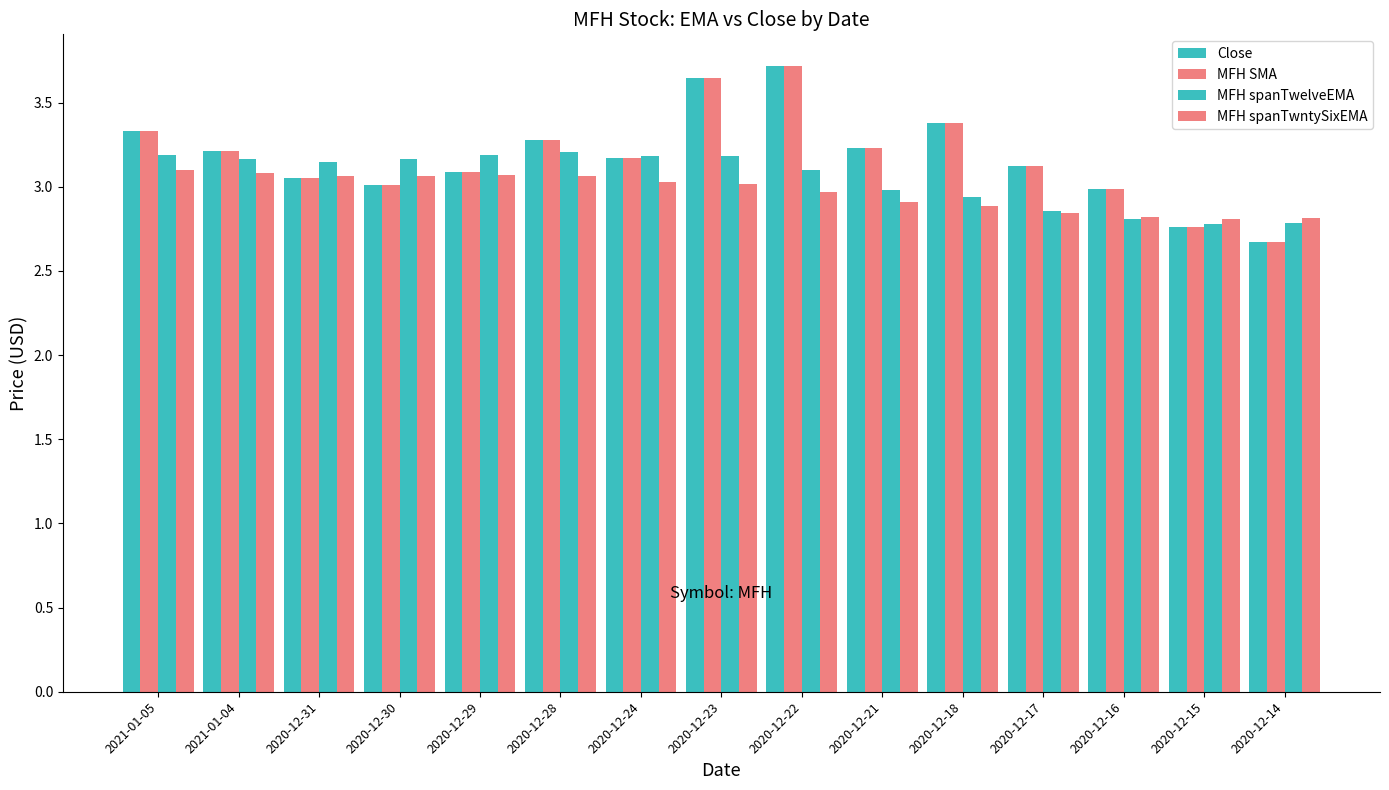

What is the sum of all MFH spanTwntySixEMA values?

44.5